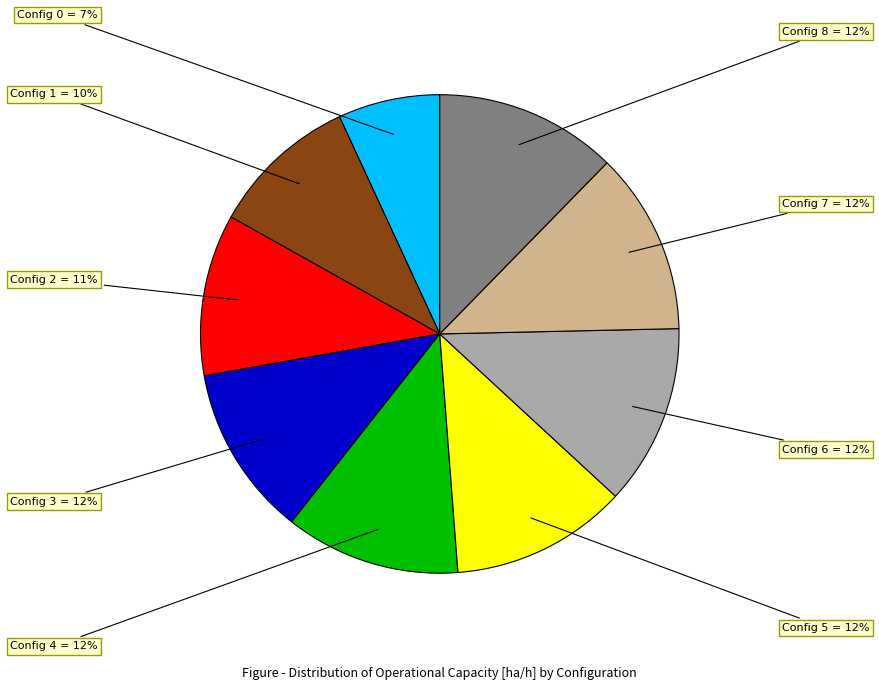

How many segments does this pie chart have?

9